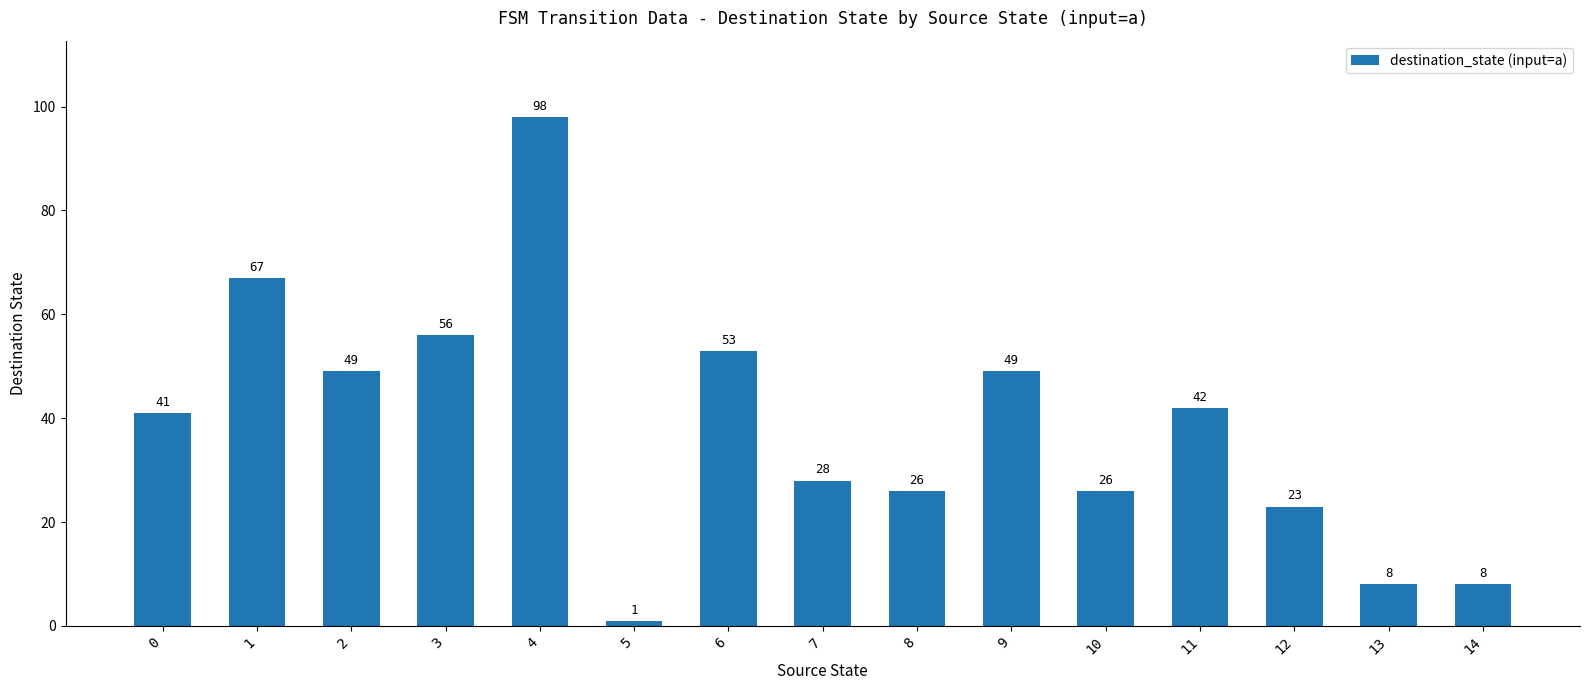

Which label corresponds to the smallest value in the chart?

5